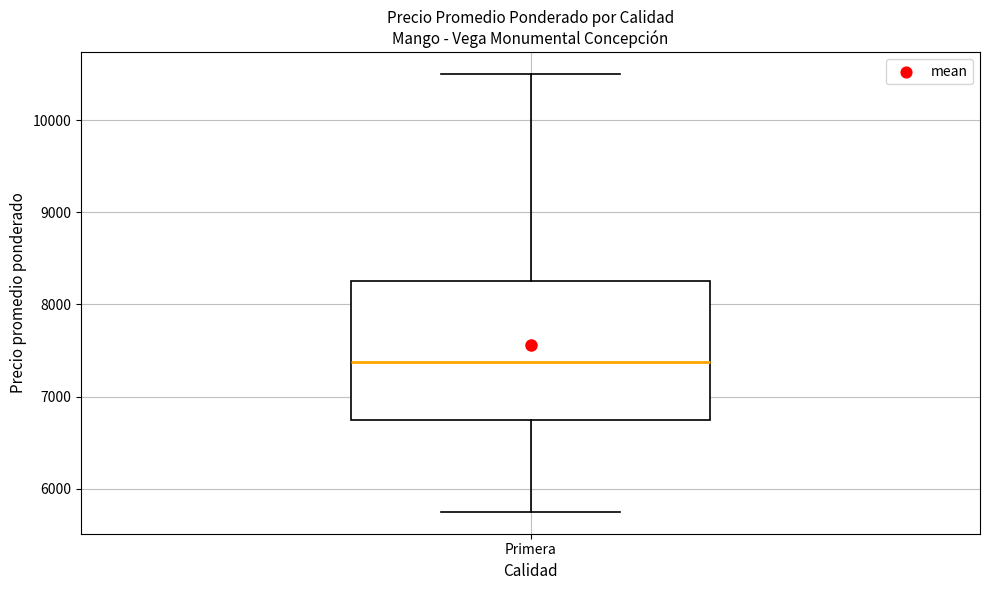

Read this box plot against the y-axis: the position of the median line, the range covered by the box, and the ends of both whiskers. The values are not printed on the chart, so give them approximately, as read against the axis.

median 7400, box 6700 to 8300, whiskers 5800 to 10500